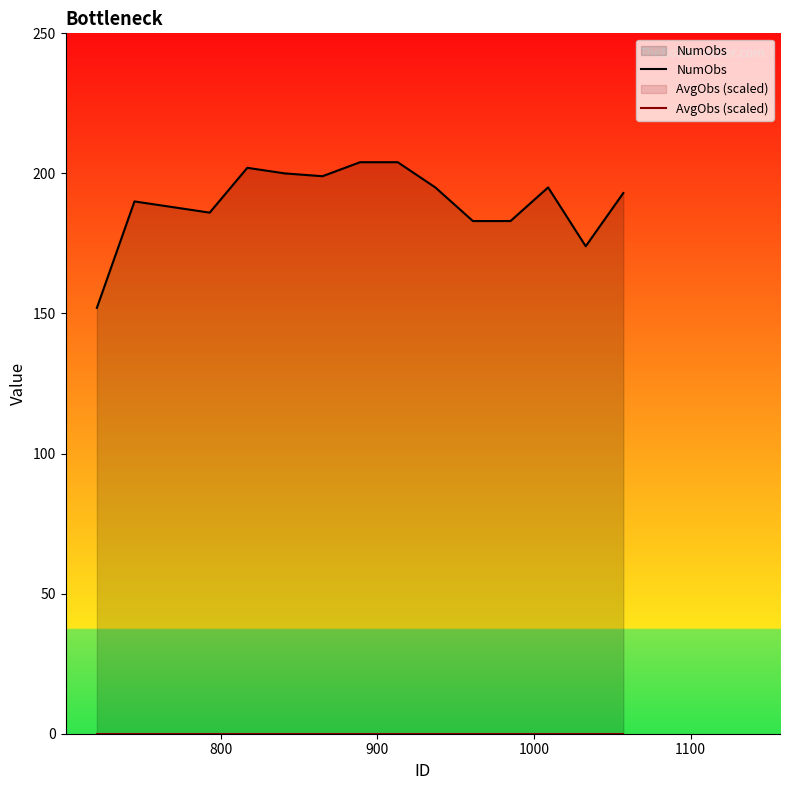

What is the difference between the second highest and minimum values in the NumObs series?

52